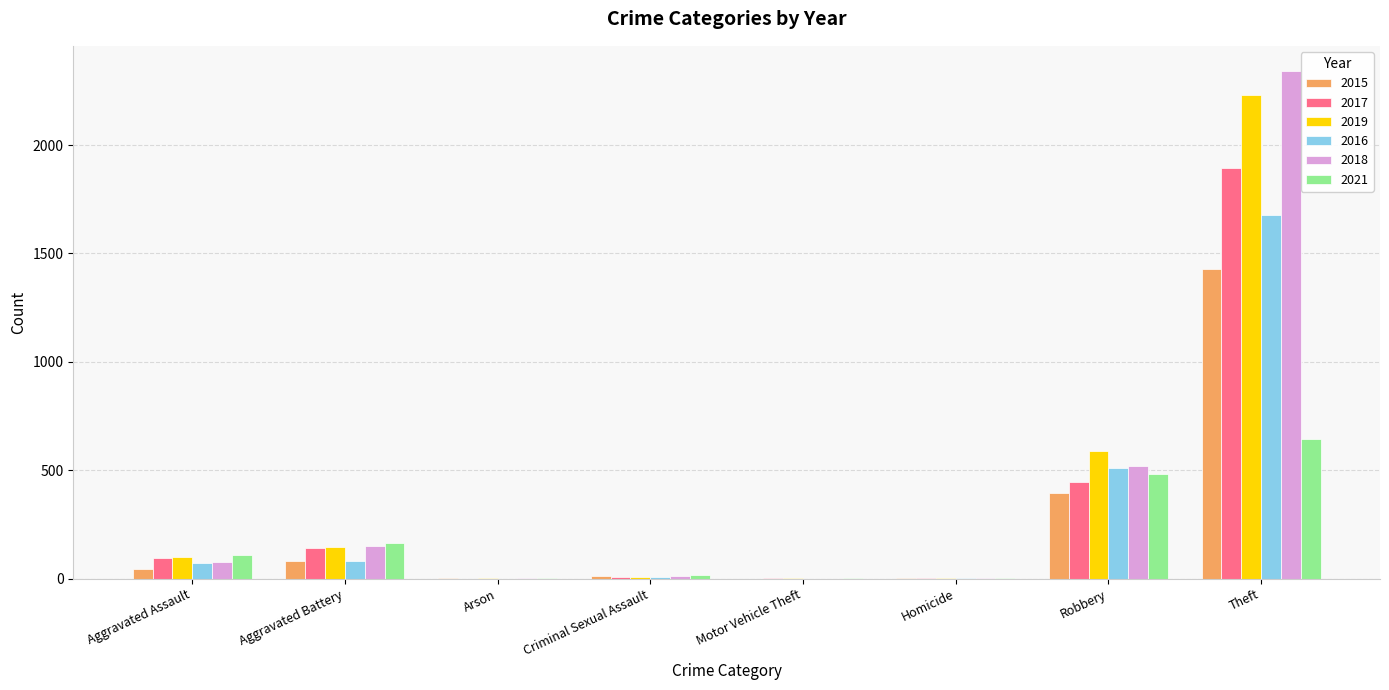

At which label does 2017 reach its peak?

Theft